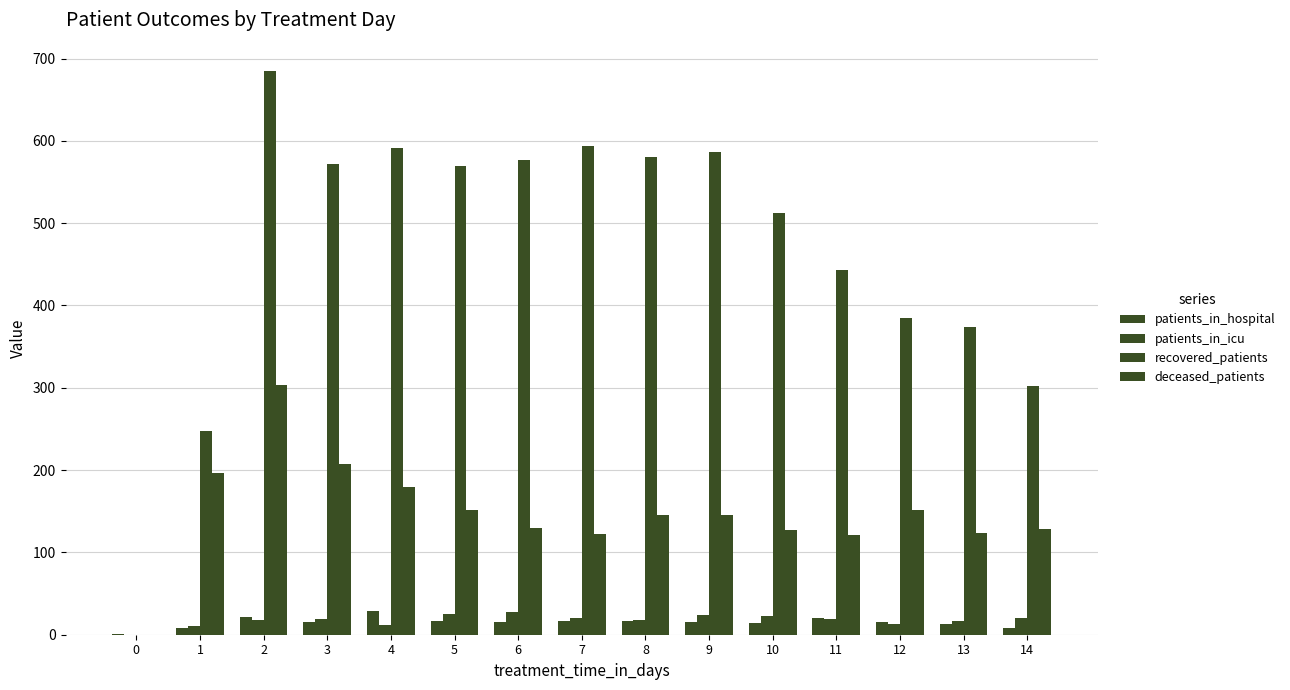

What is the value of the patients_in_hospital bar at the 3rd from the left?

22